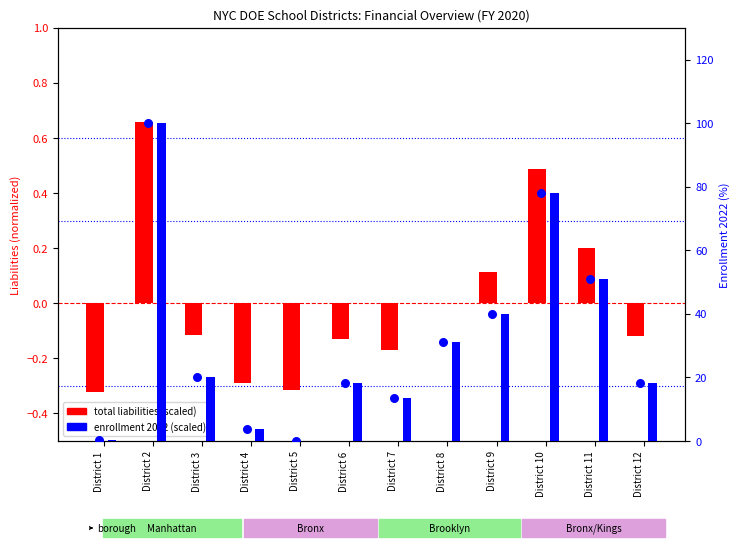

At which category is the sum across all series the highest?

District 2